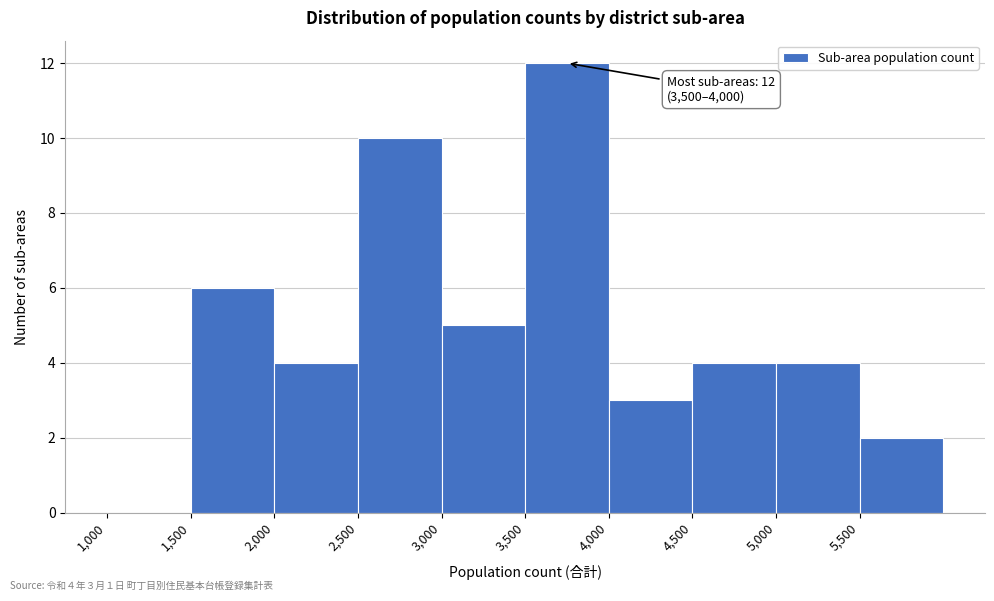

Over which range of the x-axis is the bar tallest?

3500 to 4000